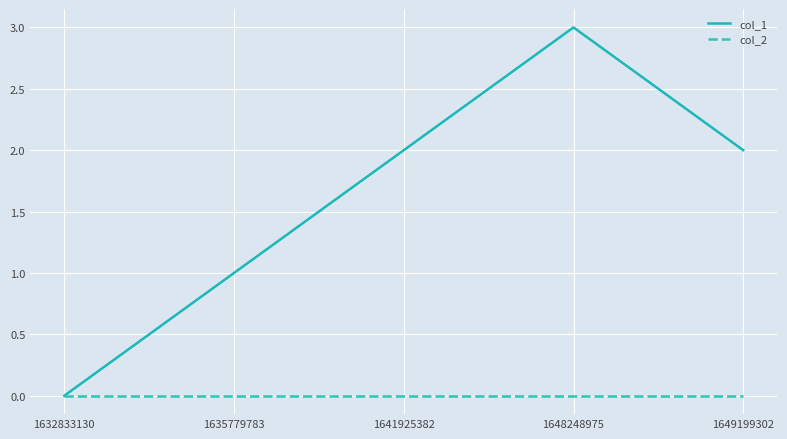

Which series has the largest range (max minus min)?

col_1